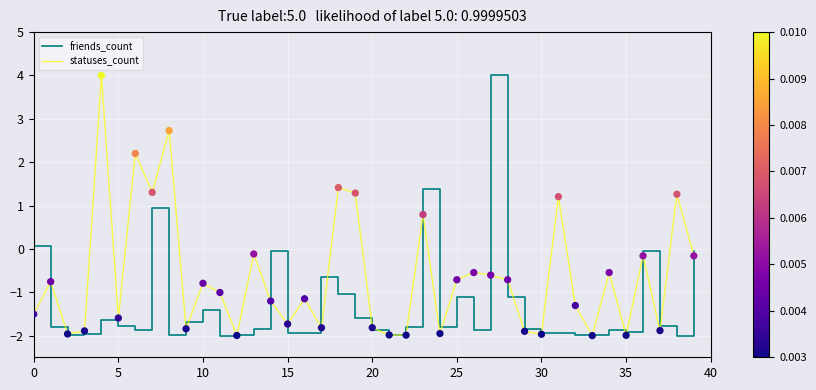

What is the minimum value shown in the chart?

-2.0